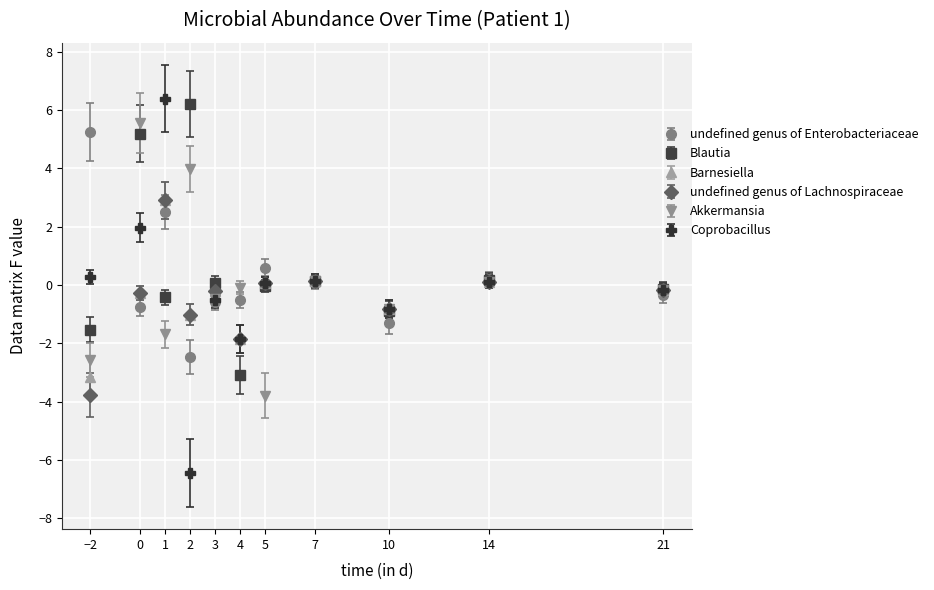

What are all the series names shown in the legend?

undefined genus of Enterobacteriaceae, Blautia, Barnesiella, undefined genus of Lachnospiraceae, Akkermansia, Coprobacillus